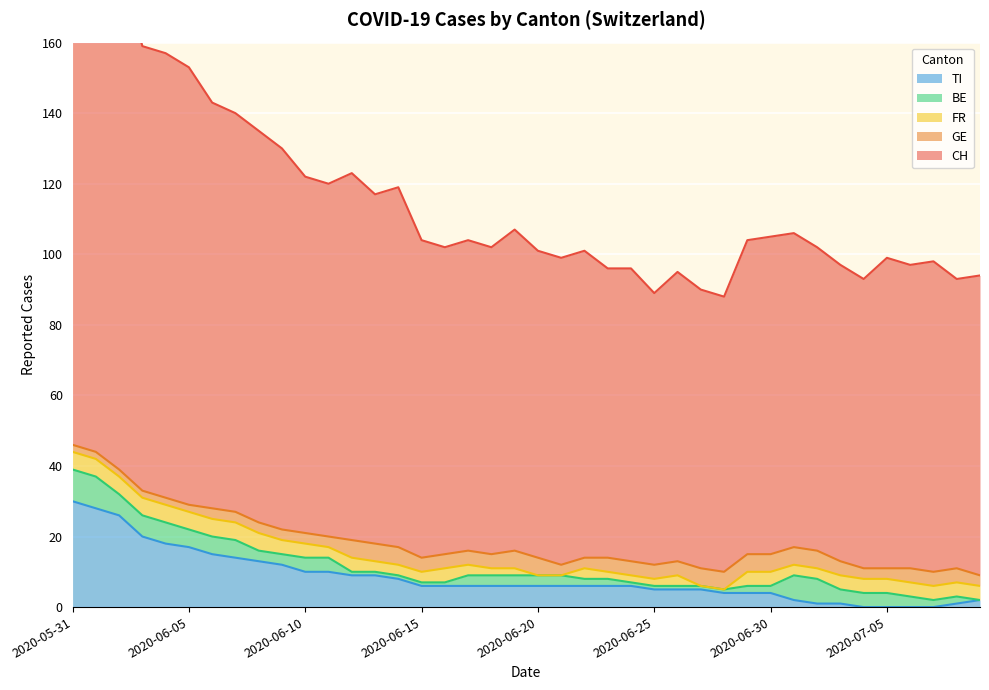

Which series has the largest range (max minus min)?

CH